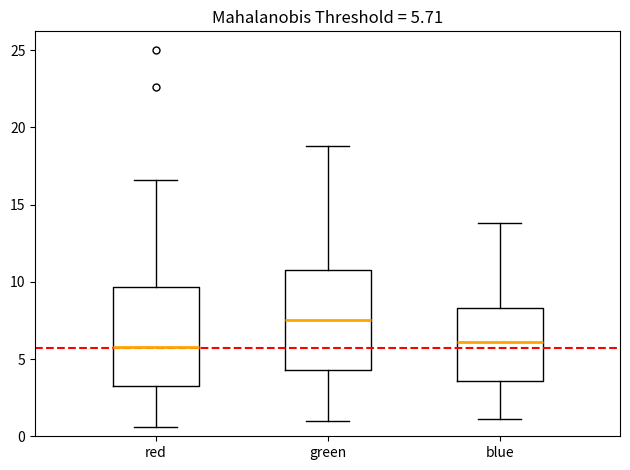

Which box's median line is the highest?

green